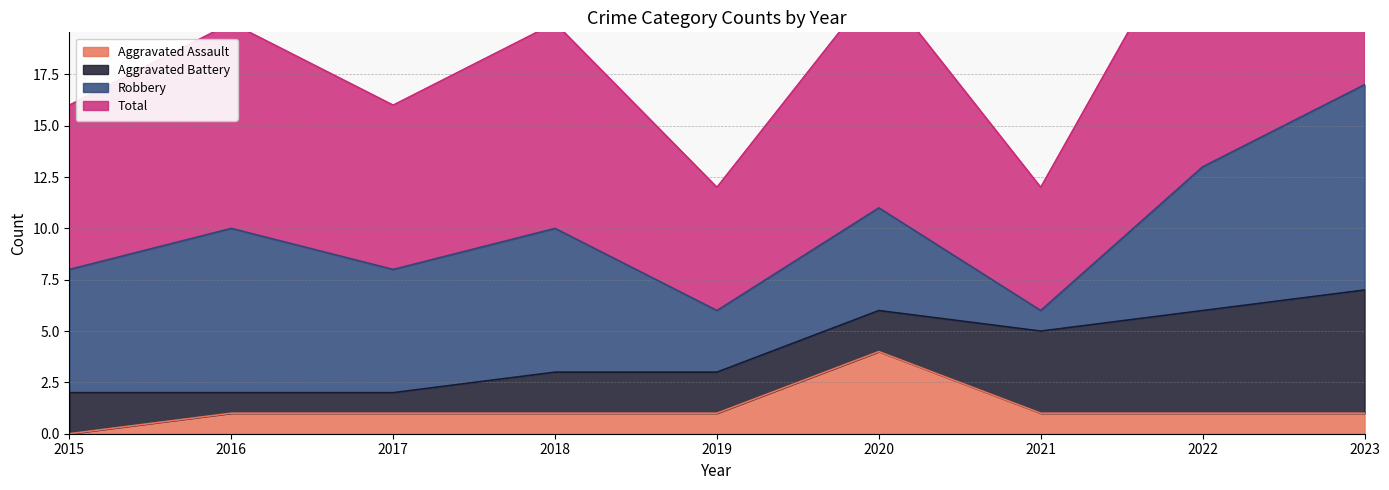

What is the value of the Aggravated Assault point at the 2nd from the left?

1